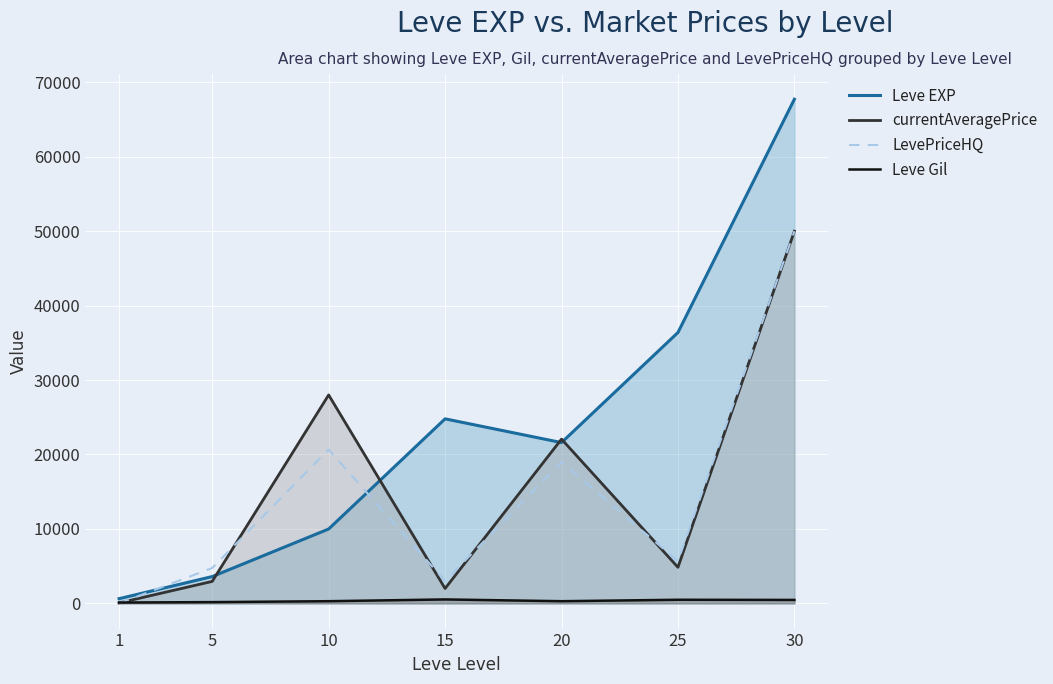

What is the difference between the maximum and minimum values in the Leve EXP series?

67100